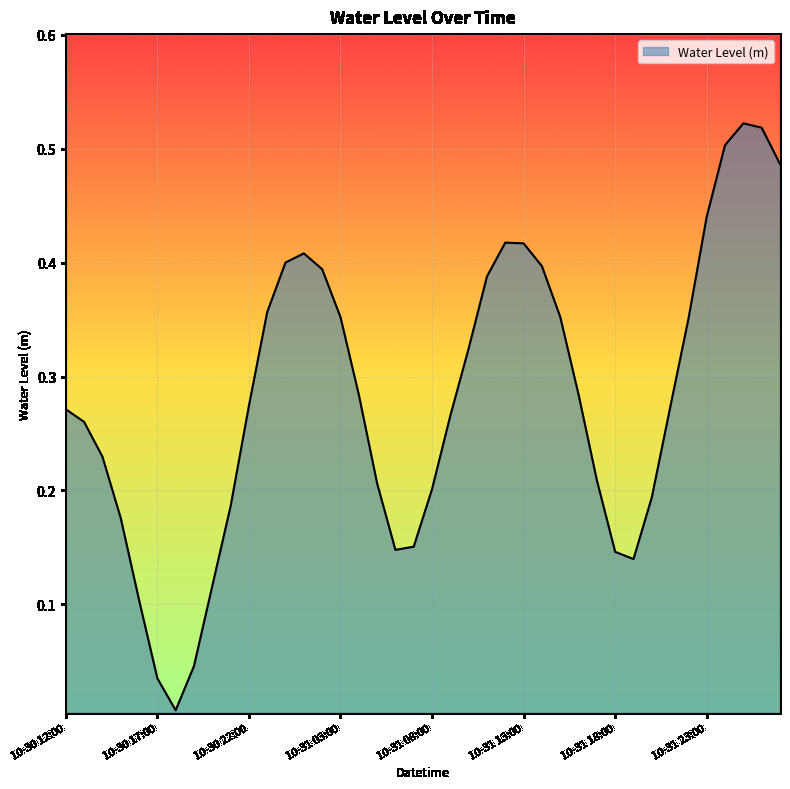

How many lines are shown in the chart?

1